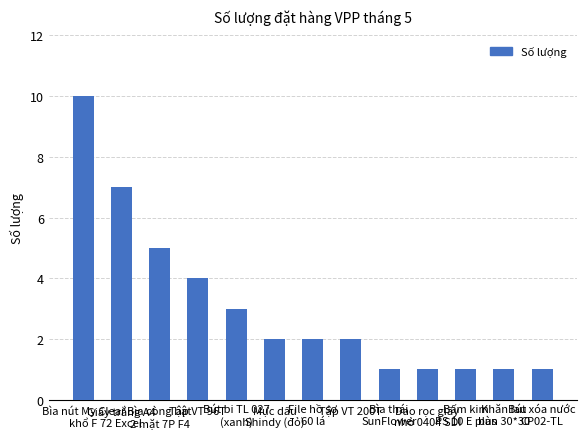

How many distinct data groups are displayed?

1